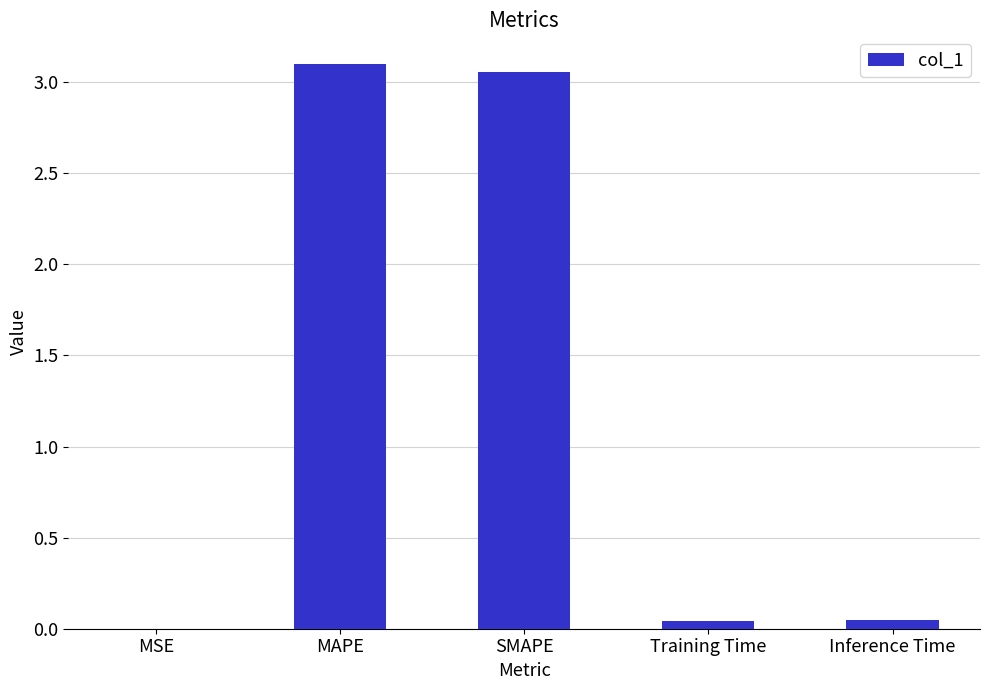

Which has a higher value, SMAPE or Training Time?

SMAPE